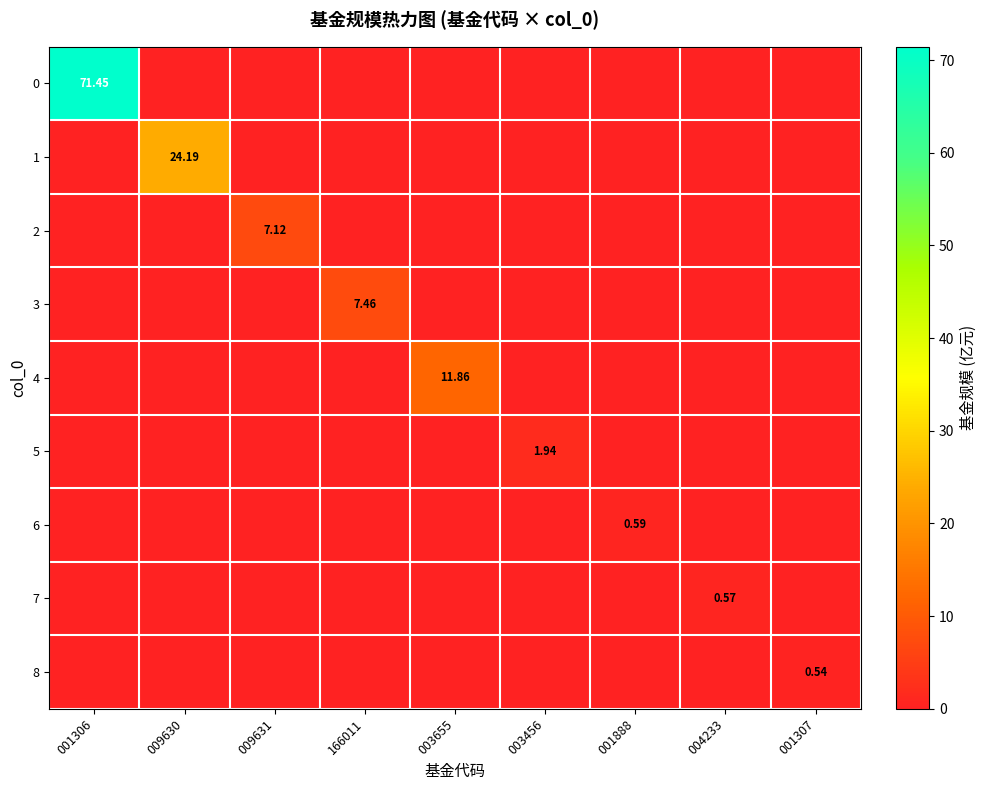

Where is 2 nearest to the value 3?

001306